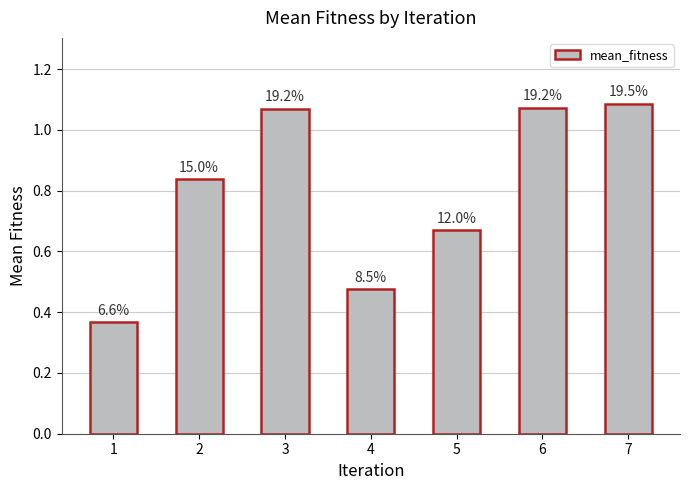

How many bars are there in total?

7